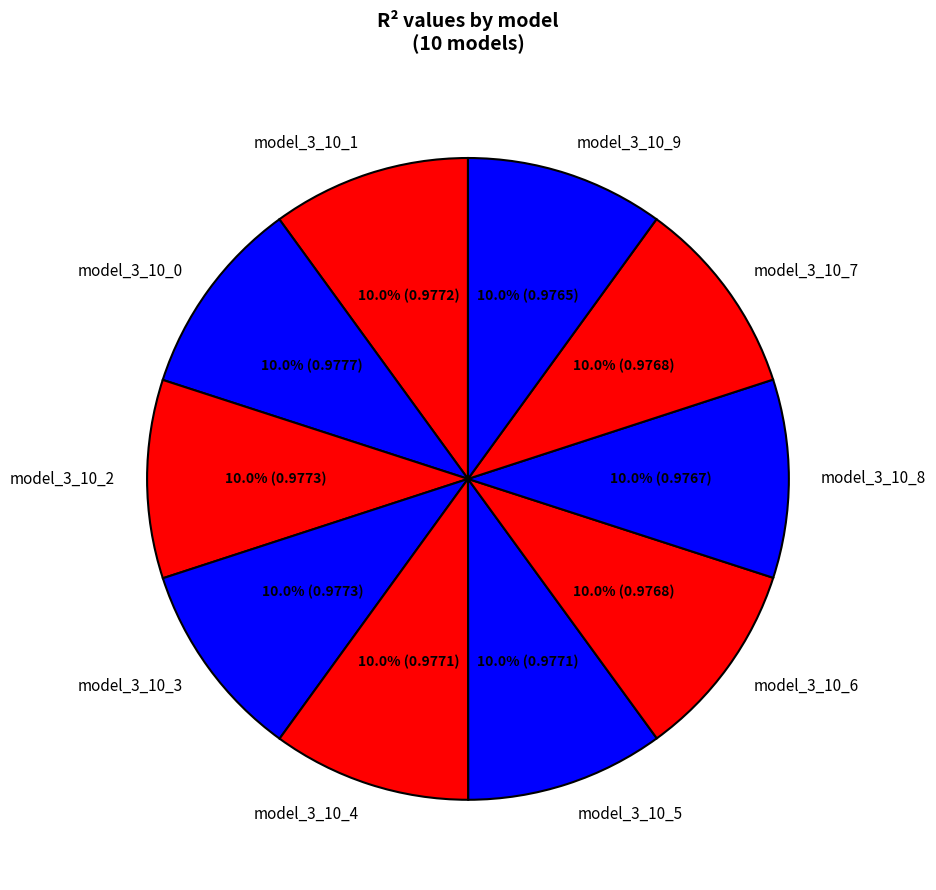

To the nearest percent, what percentage of the pie is model_3_10_8?

10%